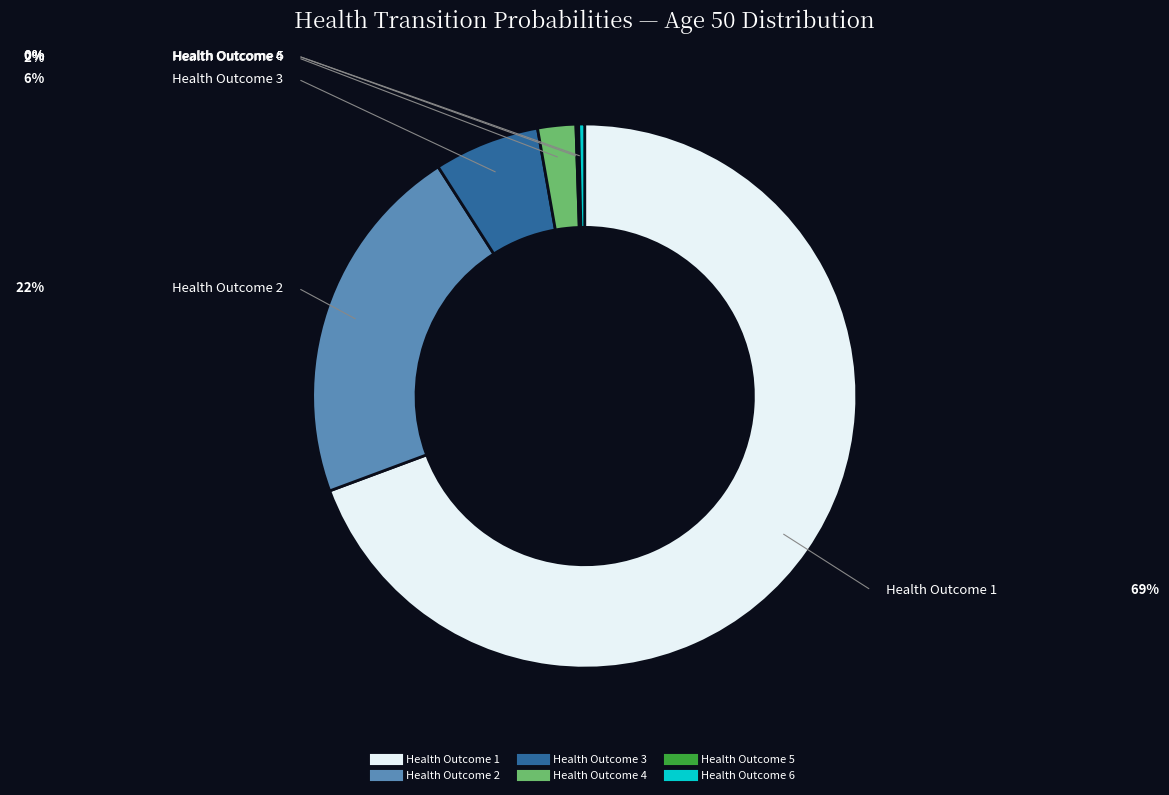

Is there any slice that represents more than half of the pie?

Yes